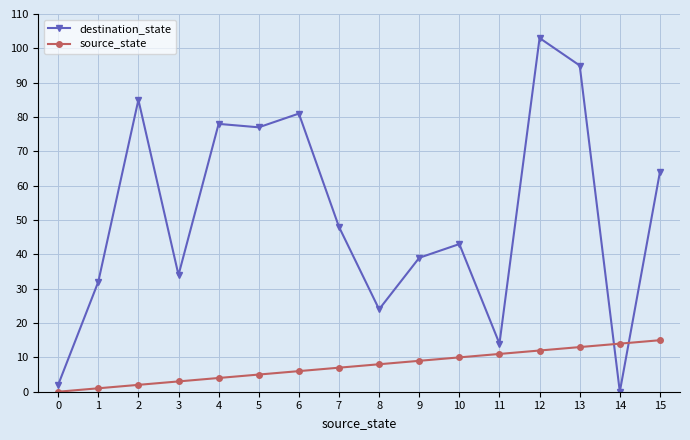

True or false: source_state has a value of 15 at 15.

True